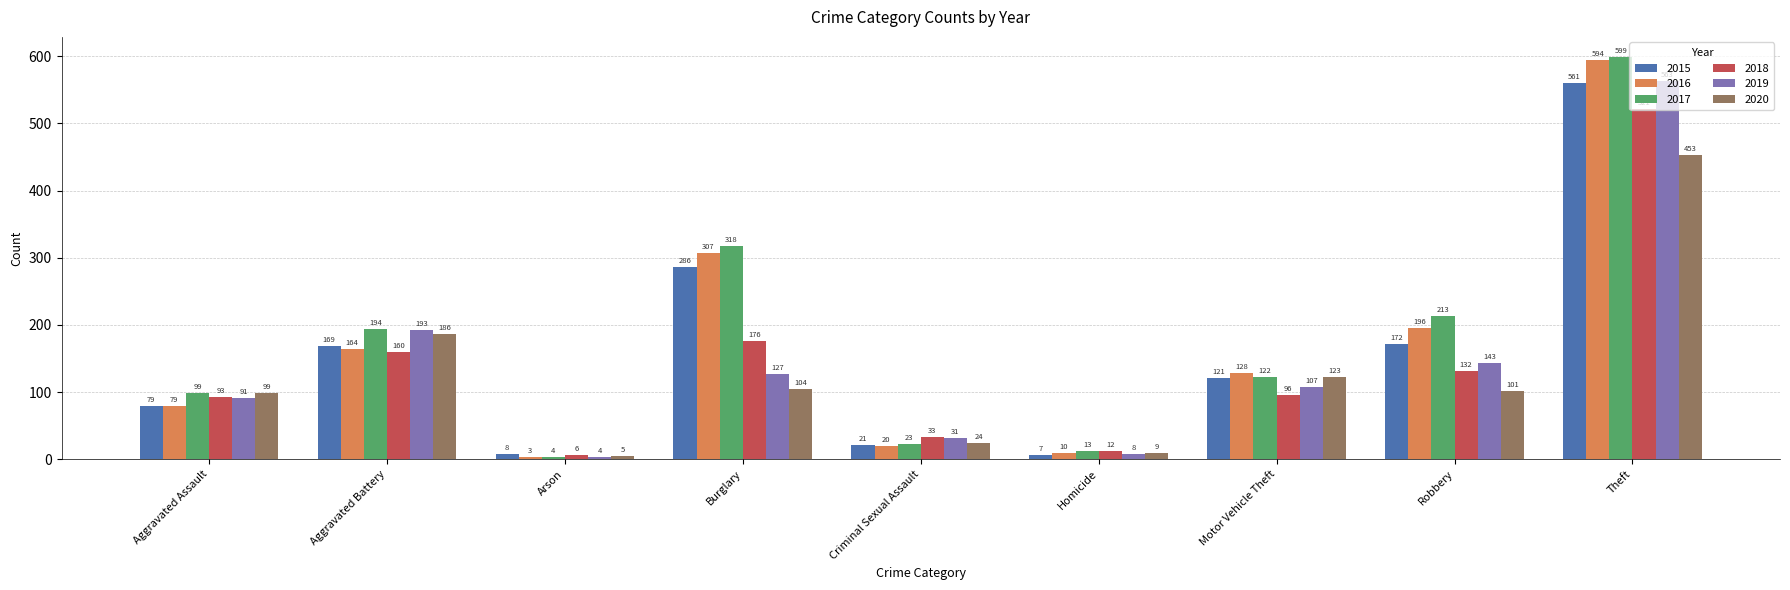

How many groups of bars are there?

9